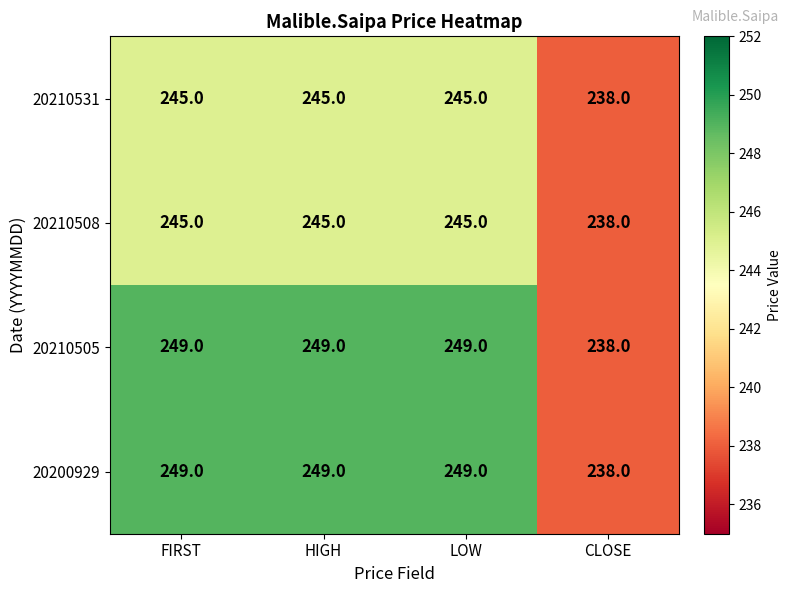

What is the approximate value of 20200929 at LOW?

249